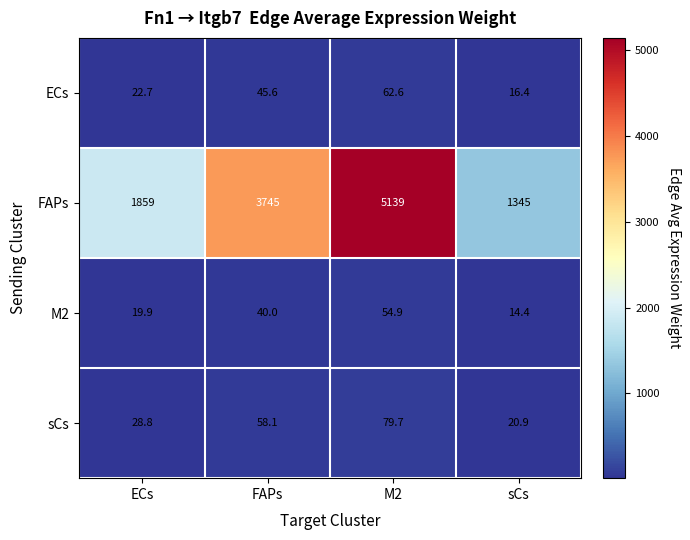

Which series changed the most between FAPs and sCs?

FAPs